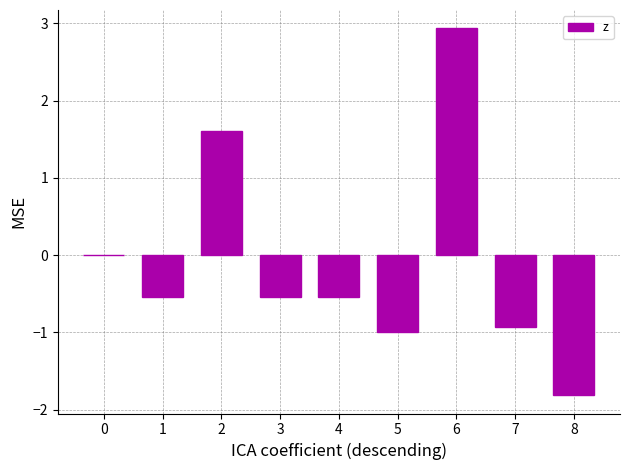

The value at 8 is -1.2. True or false?

False